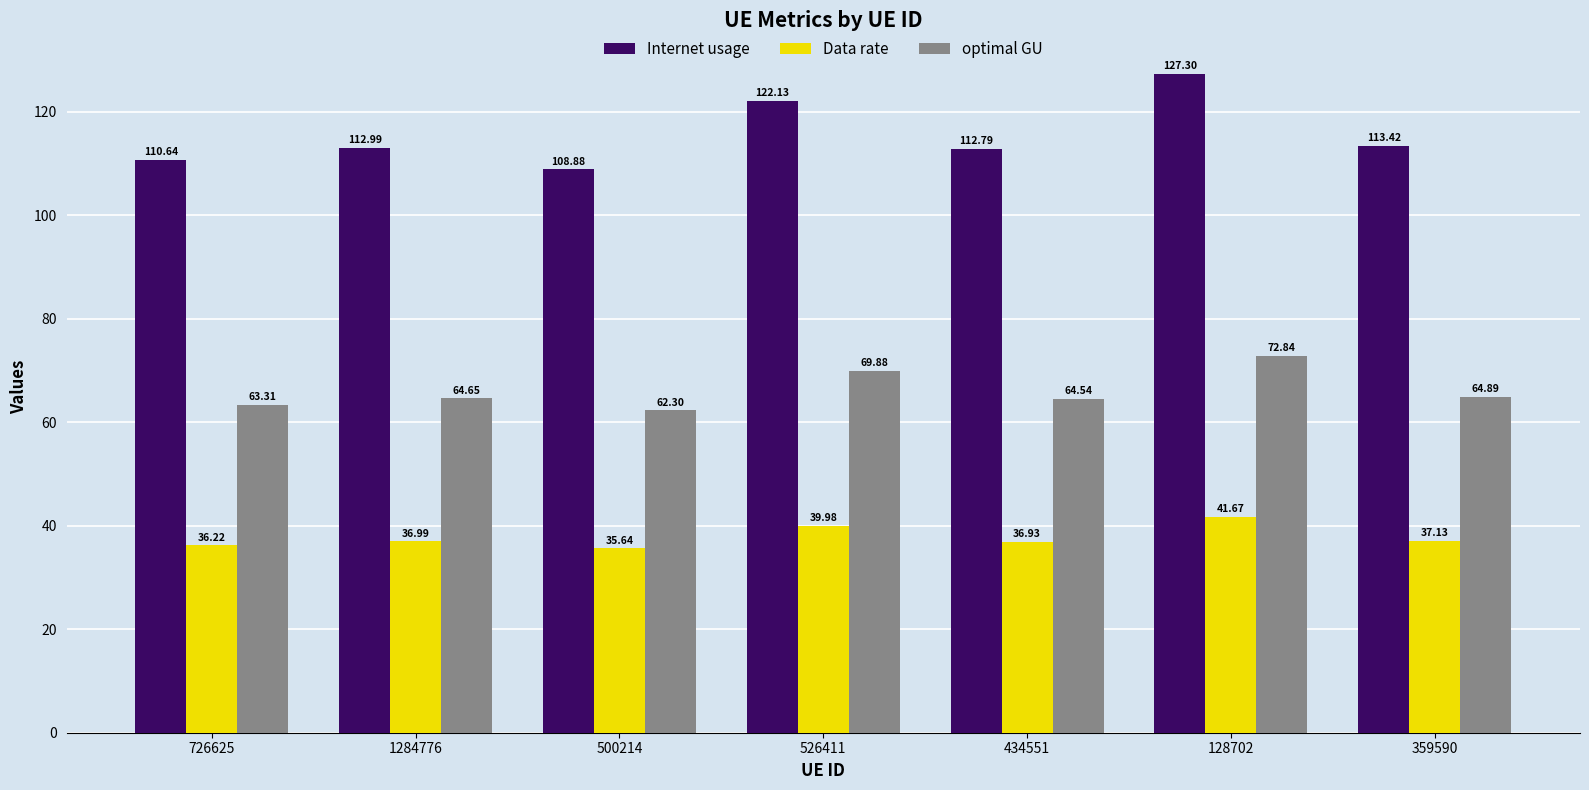

The optimal GU series shows 64.9 at 359590. True or false?

True